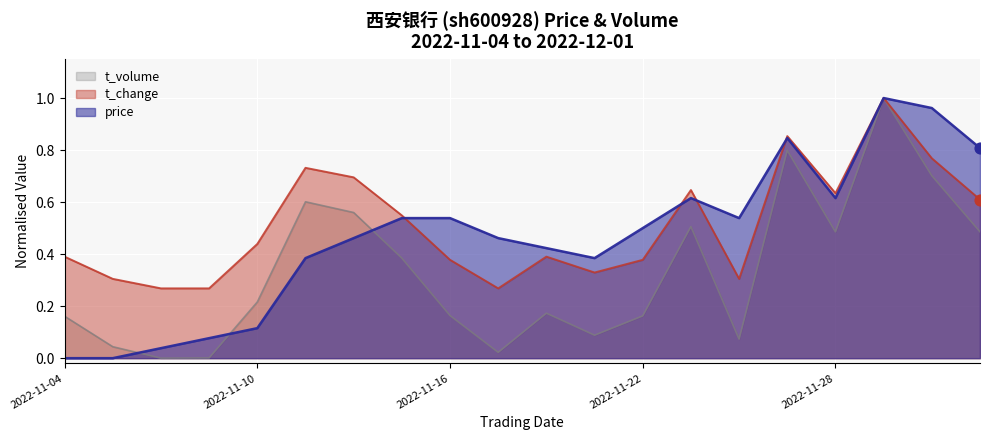

Which series reaches the maximum Y coordinate?

price